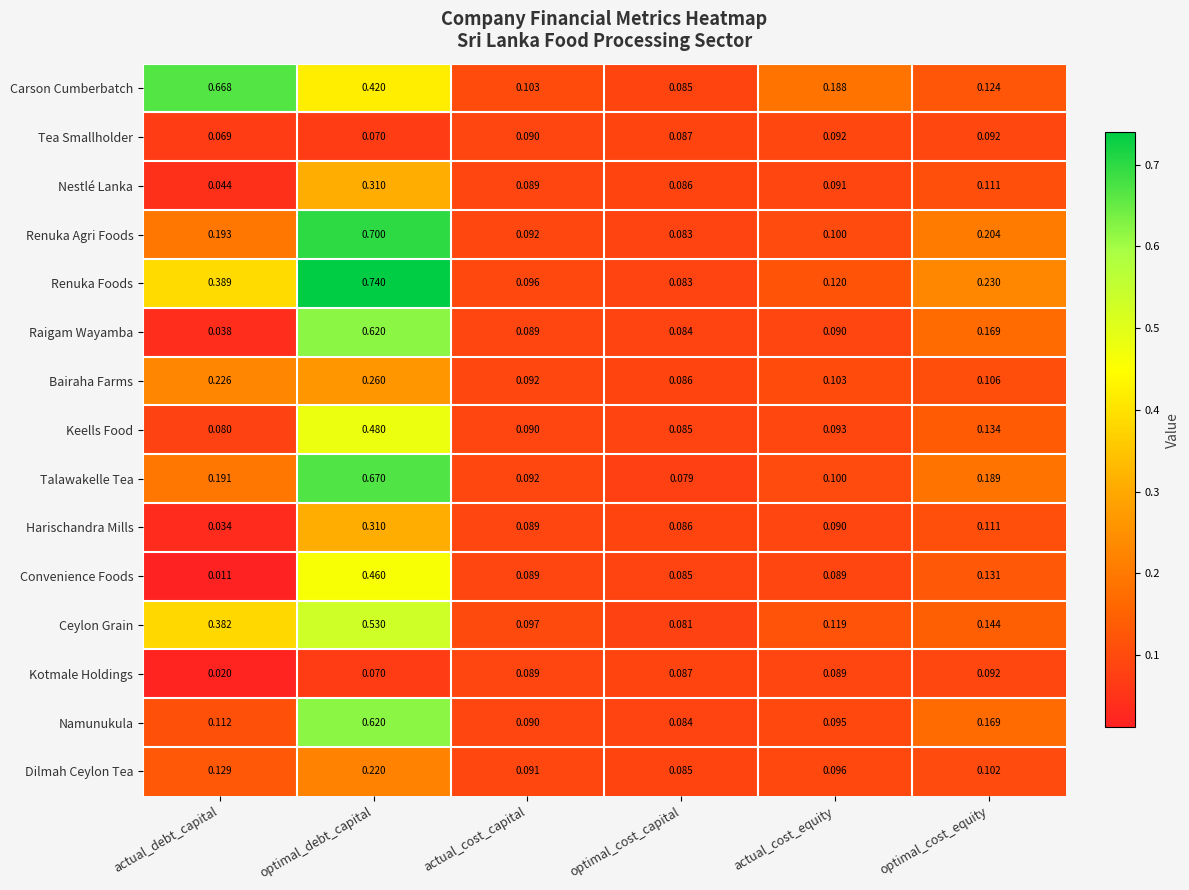

What is the difference between the highest and lowest values at optimal_cost_equity?

0.1